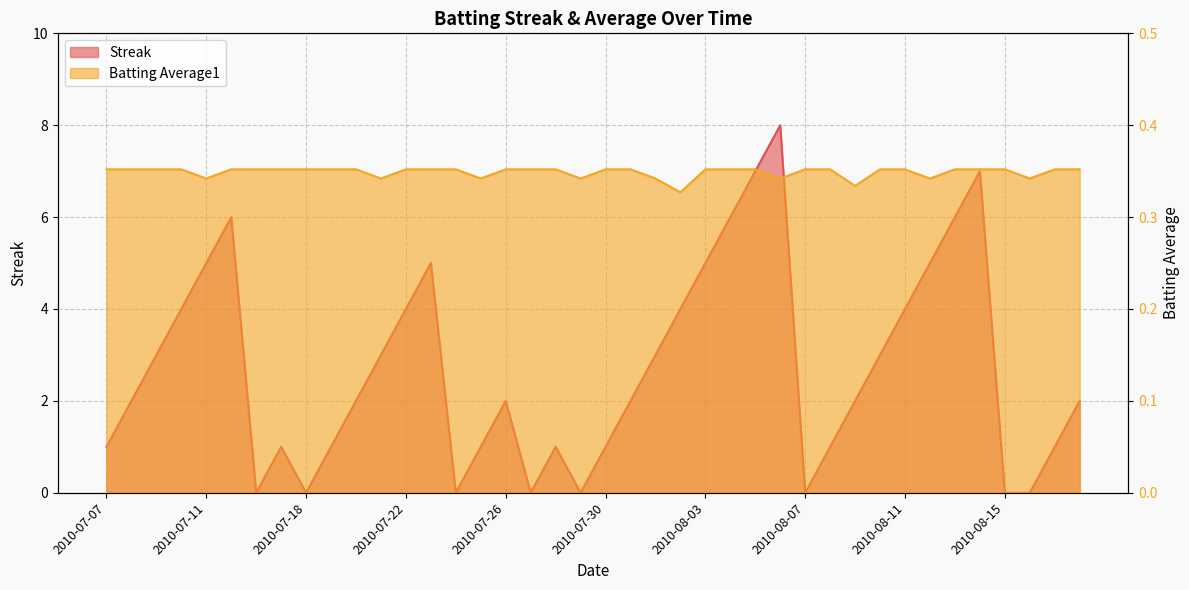

At which label does Batting Average1 reach its peak?

2010-07-07